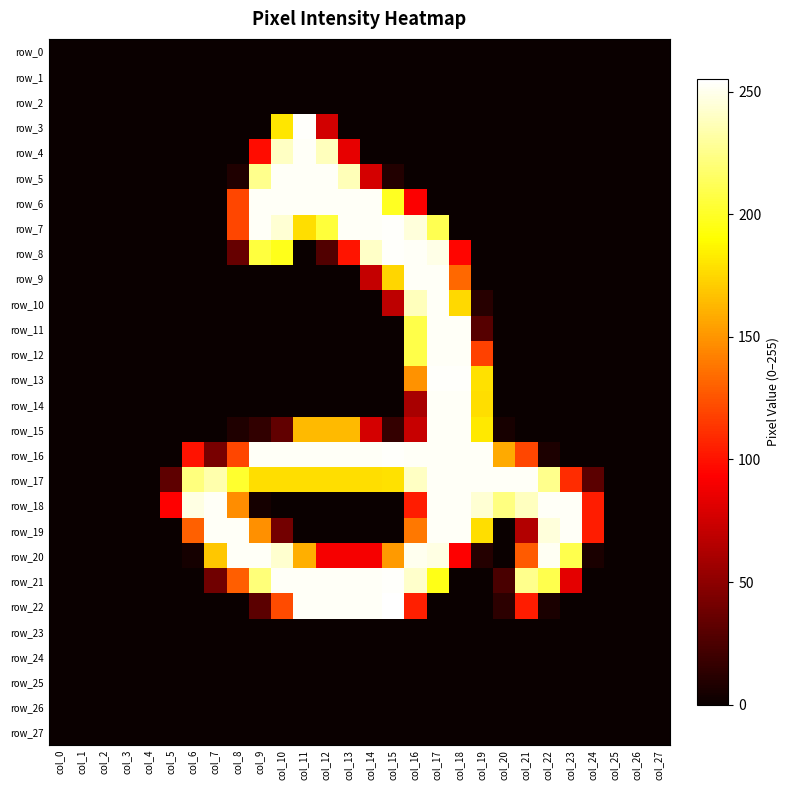

At which category does the chart reach its minimum across all series?

col_0